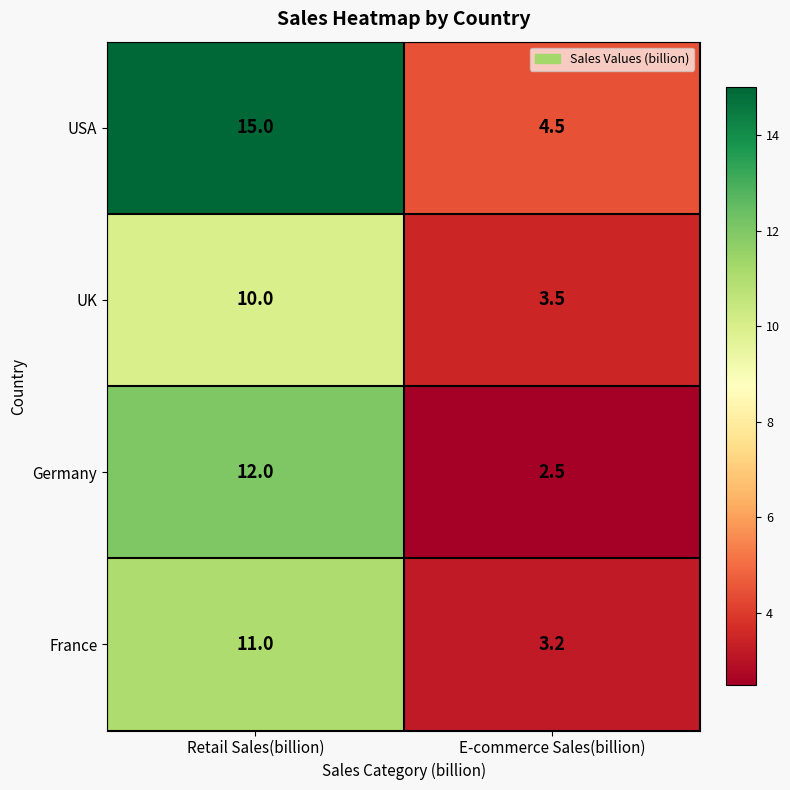

Reading left to right, what are all the values shown in this chart?

USA: Retail Sales(billion)=15.0	E-commerce Sales(billion)=4.5
UK: Retail Sales(billion)=10.0	E-commerce Sales(billion)=3.5
Germany: Retail Sales(billion)=12.0	E-commerce Sales(billion)=2.5
France: Retail Sales(billion)=11.0	E-commerce Sales(billion)=3.2